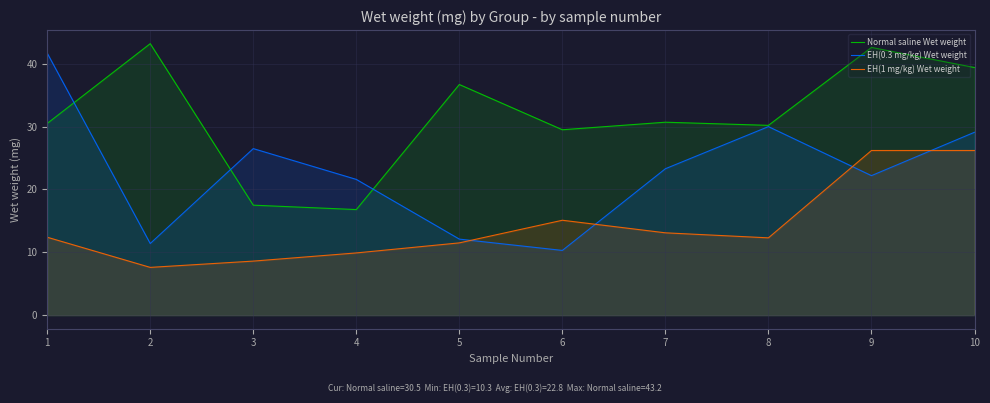

The Normal saline Wet weight series shows 36.7 at 5. True or false?

True